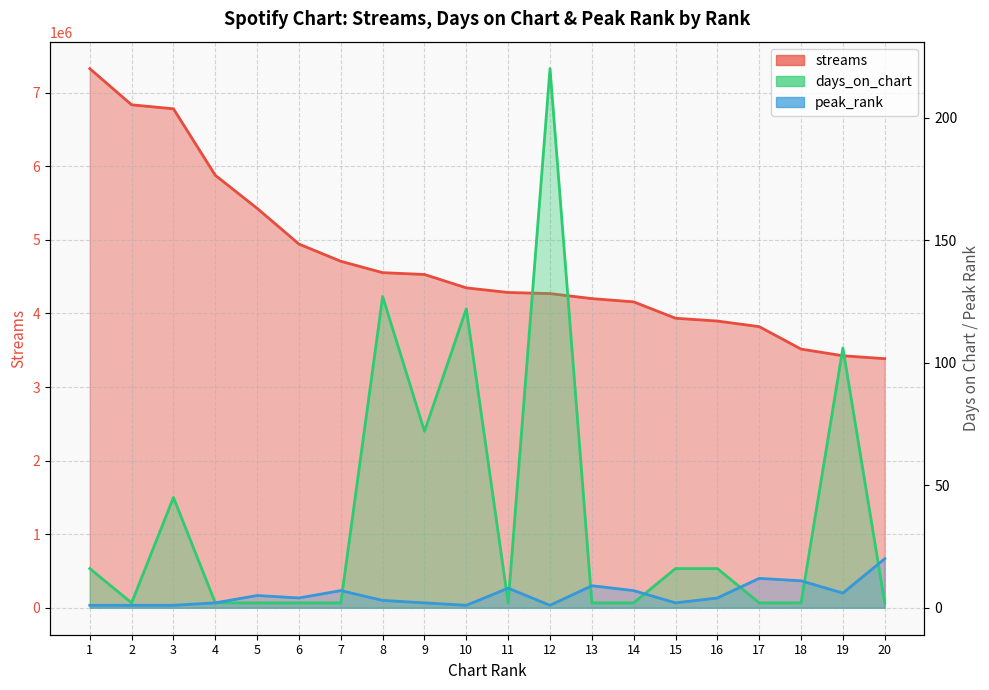

True or false: days_on_chart has more than 0 interior local peaks.

True